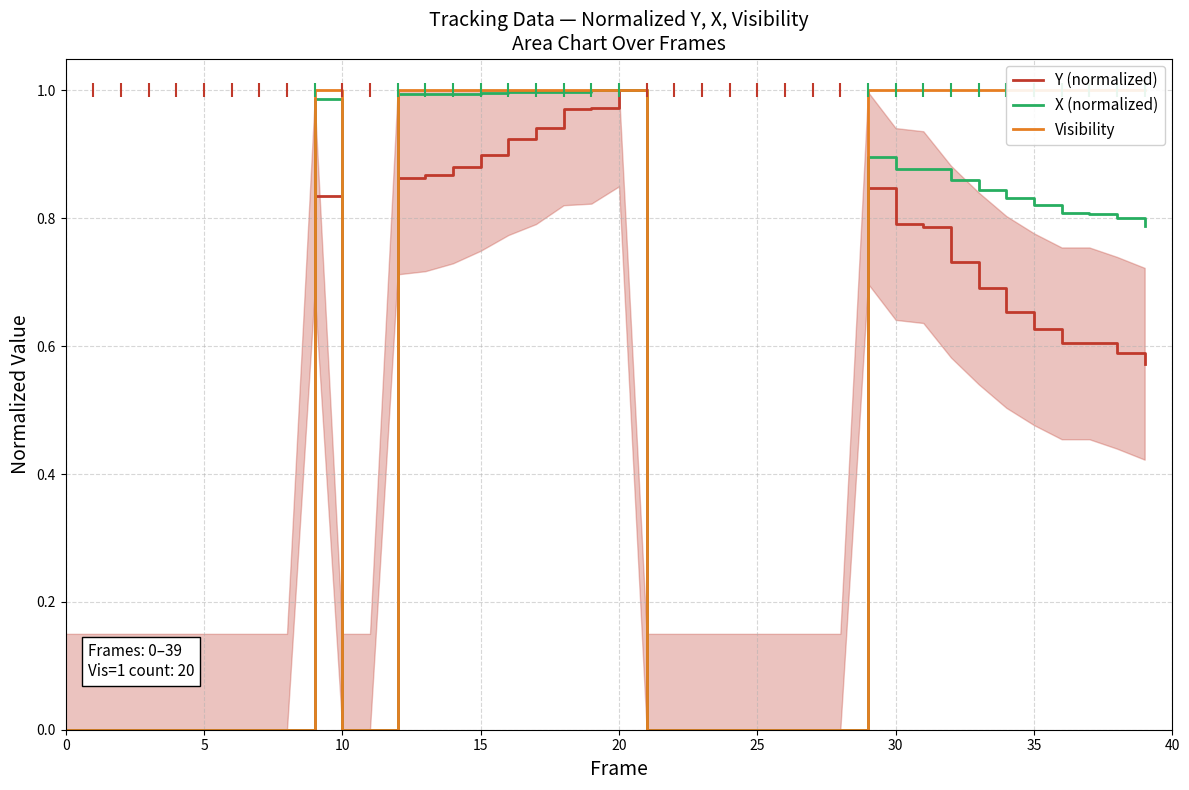

The value of Visibility at 12 is 1.0. True or false?

True